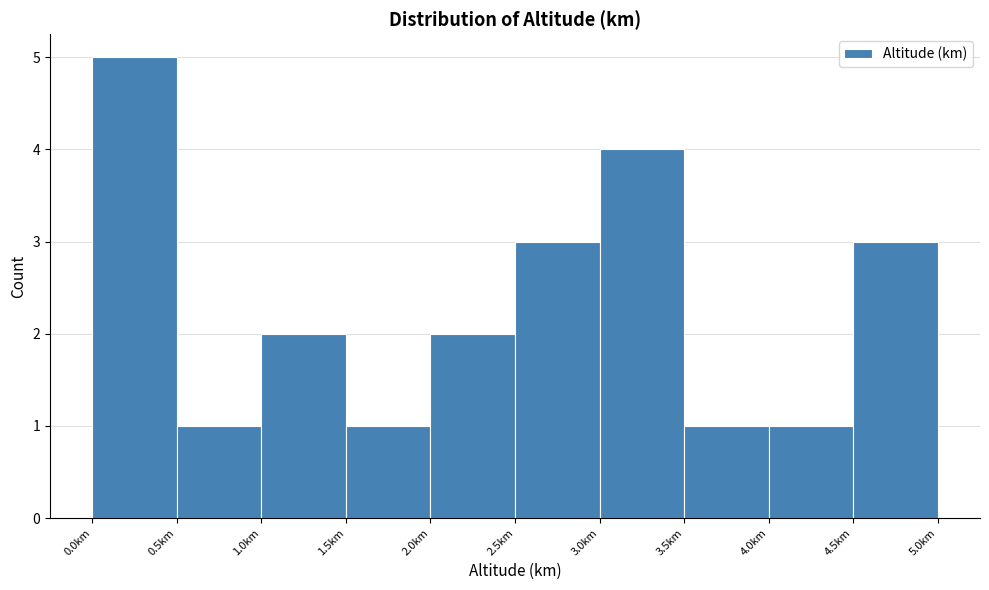

Over which range of the x-axis is the bar tallest?

0.0 to 0.5